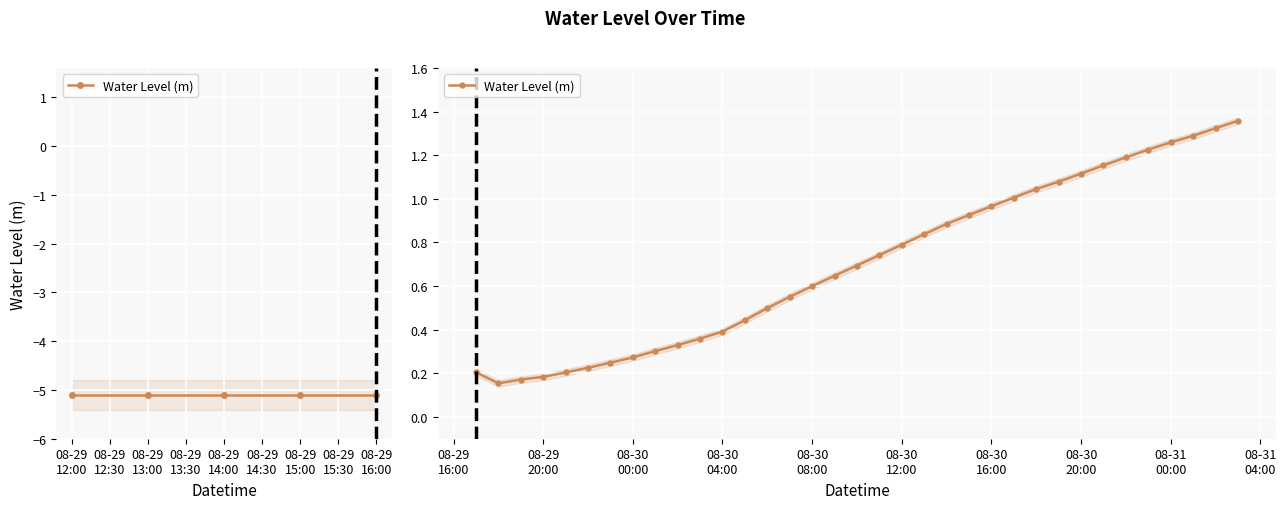

The value at 18 is 0.2. True or false?

False